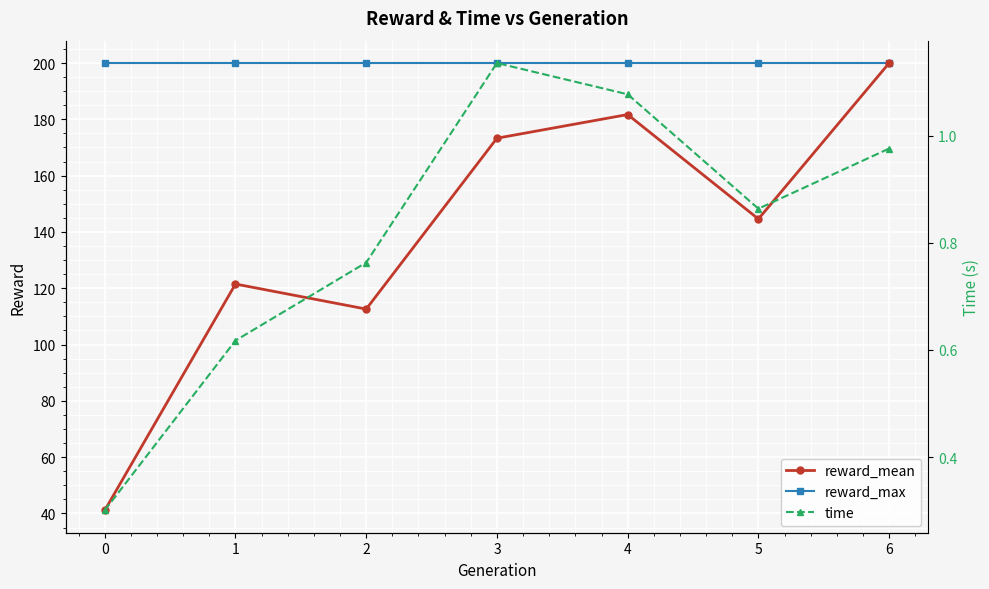

Is it true that reward_max equals 200.0 at 2?

True